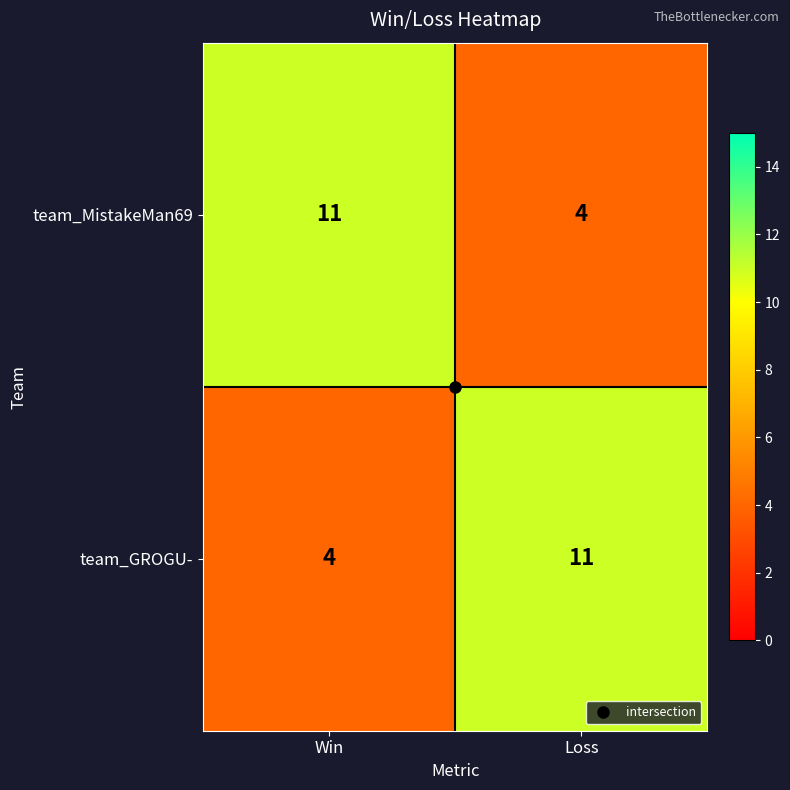

Rank the series at Win from highest to lowest value.

team_MistakeMan69, team_GROGU-